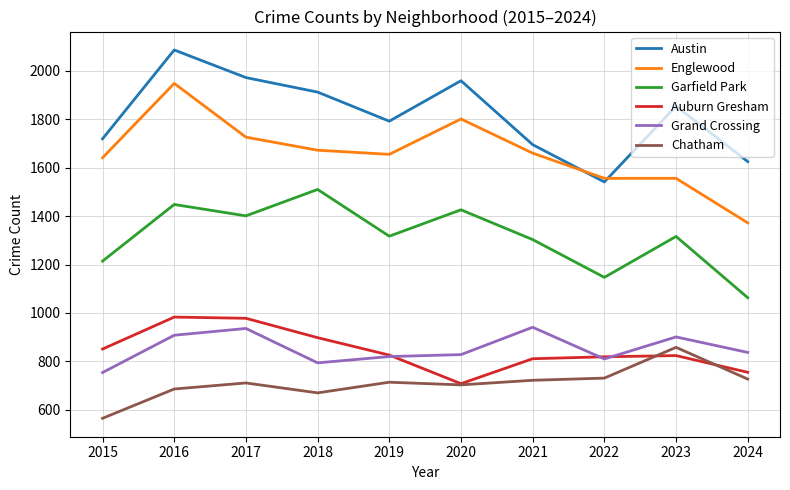

Where is Austin nearest to the value 1813?

2019